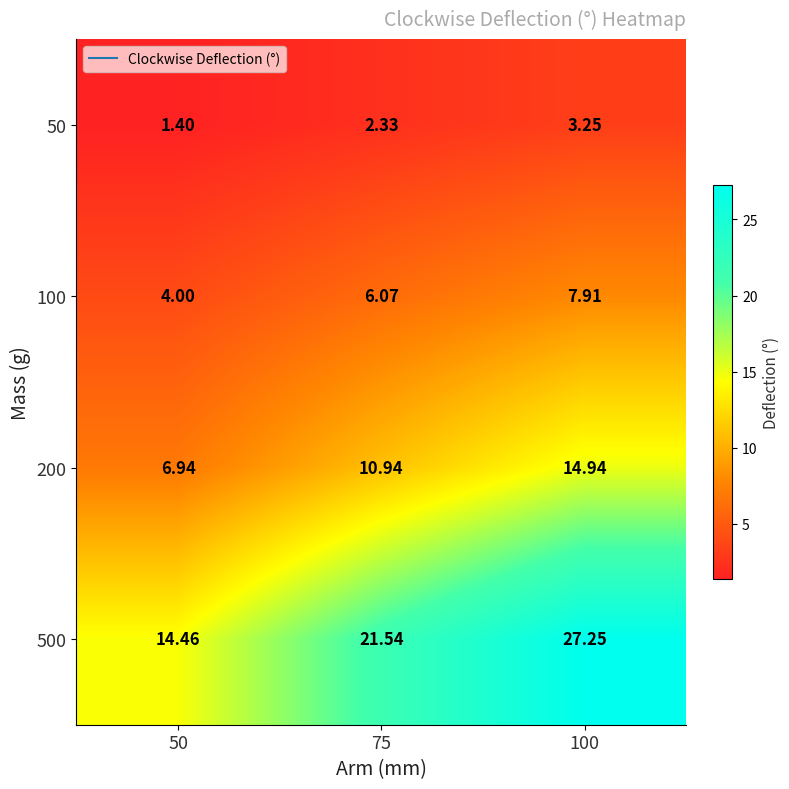

Is the value of 100 at 100 greater than the value of 200 at 100?

No